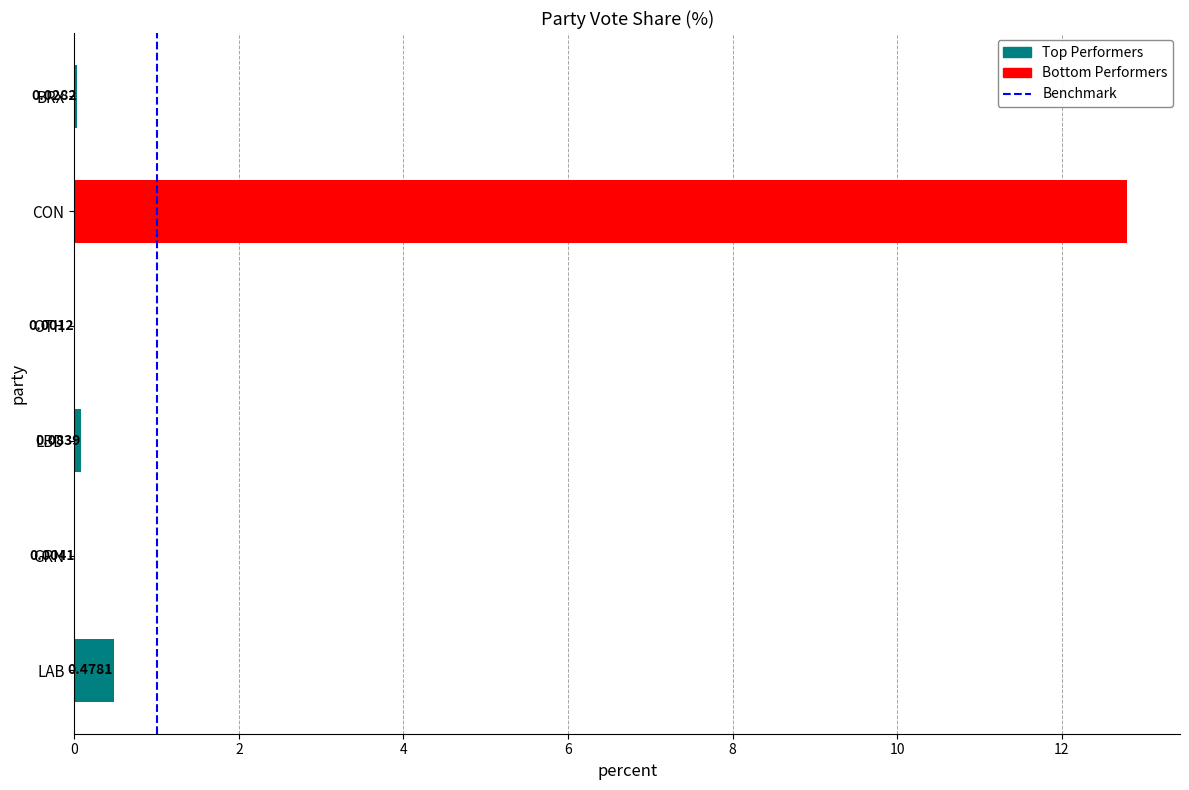

Between LAB and CON, which is larger?

CON